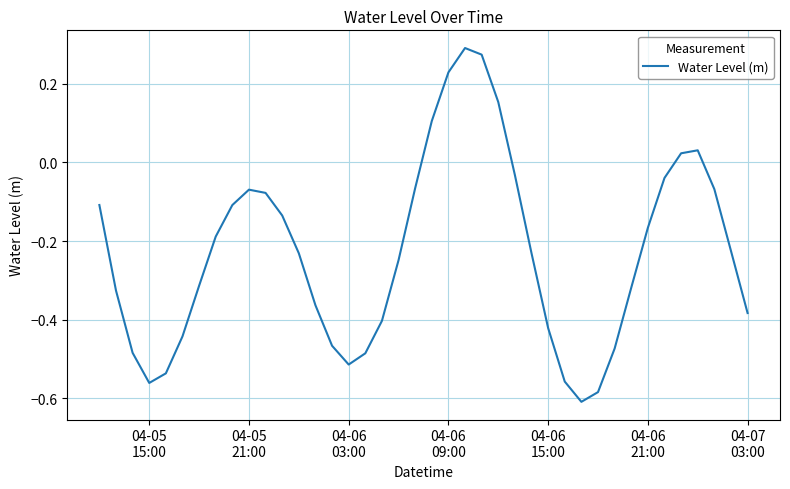

What is the difference between the maximum and minimum values?

0.9